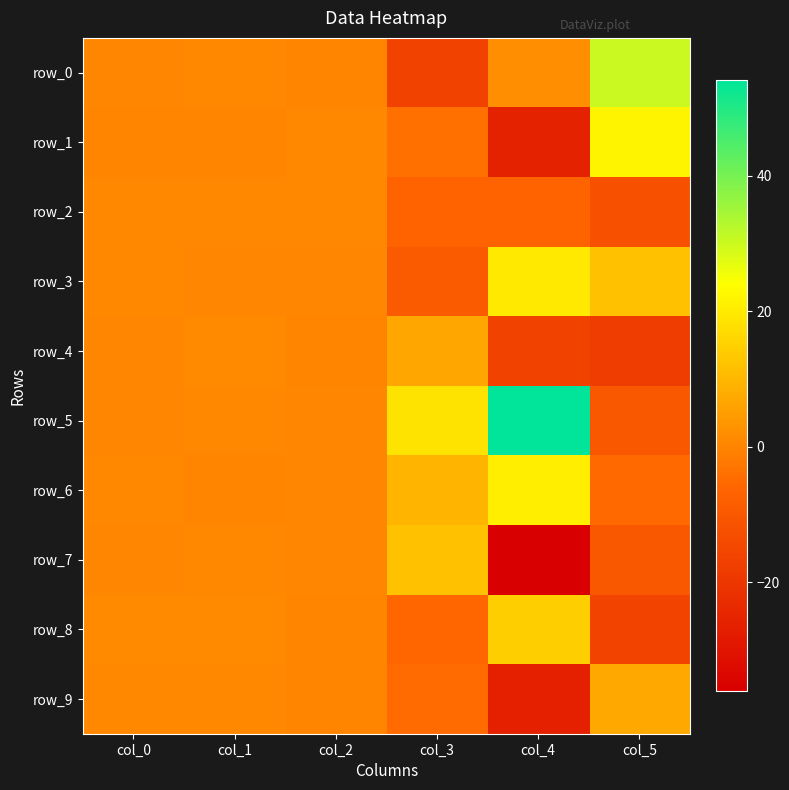

What is the total value across all series at col_0?

6.0